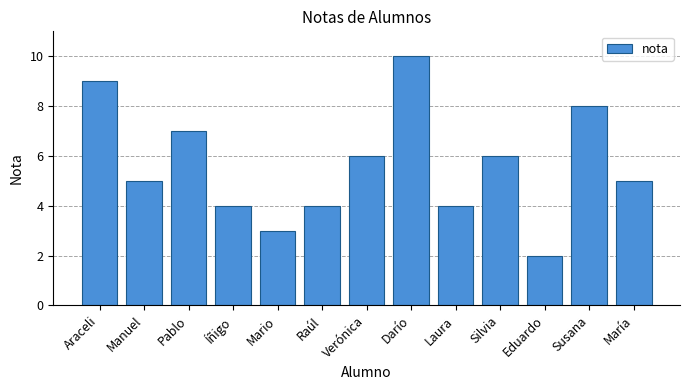

What is the greatest value displayed?

10